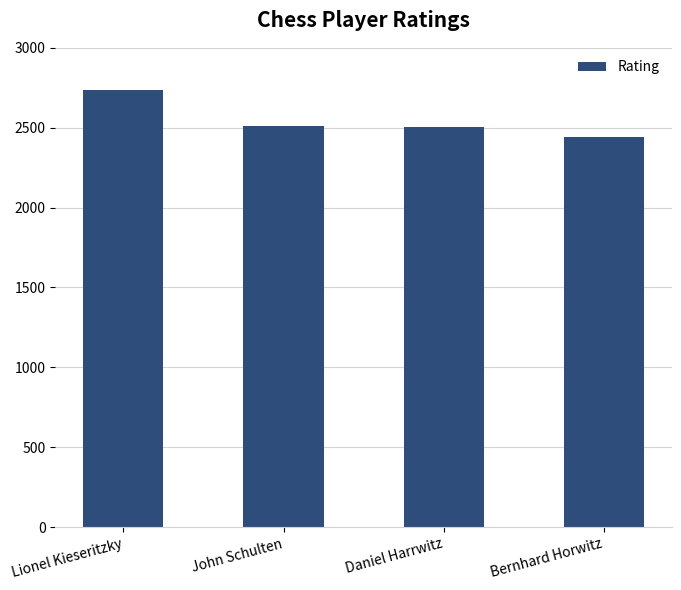

Does the chart contain any negative values?

No